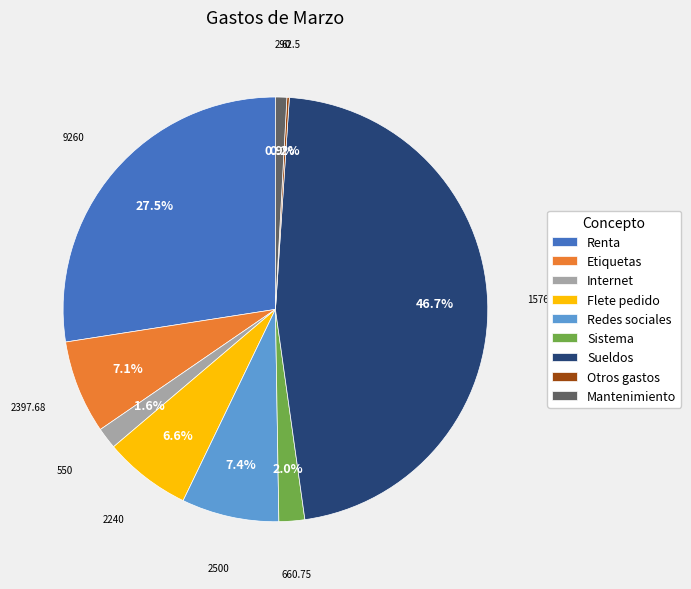

To the nearest percent, what percentage of the pie is Redes sociales?

7%